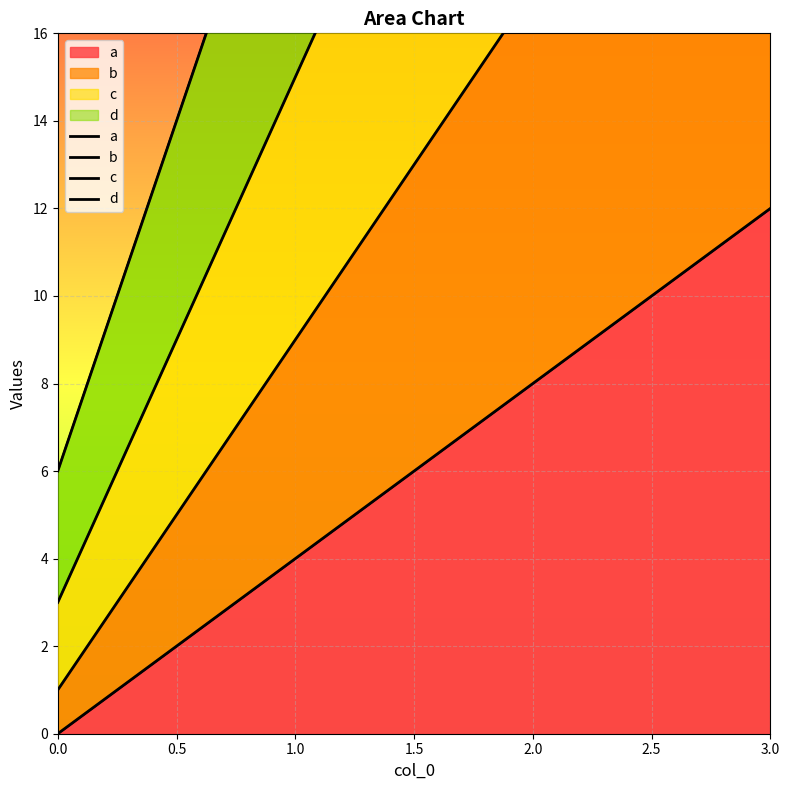

What is the value of the b point at the 4th from the left?

25